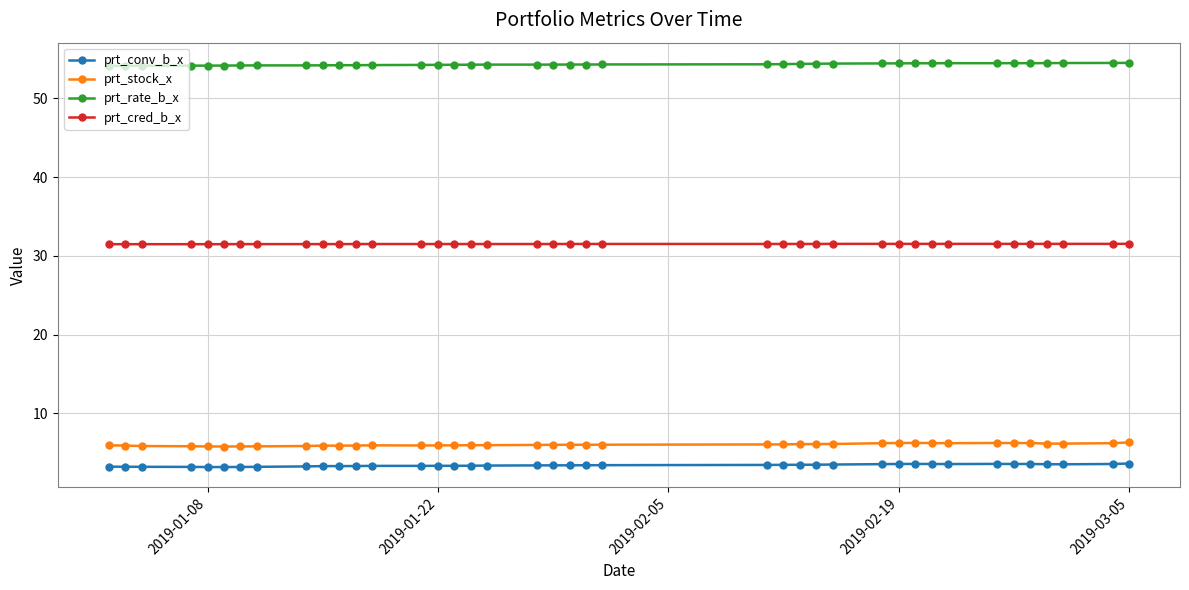

What is the smallest value displayed?

3.2